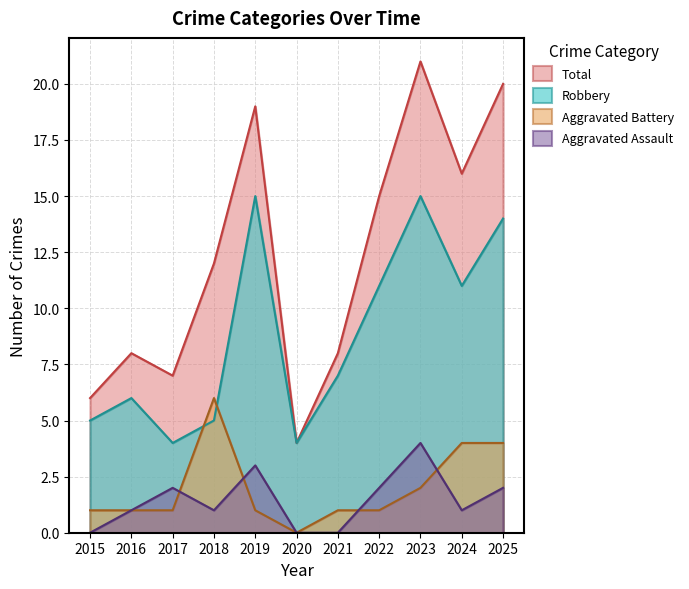

What is the value of the Total point at the 1st from the left?

6